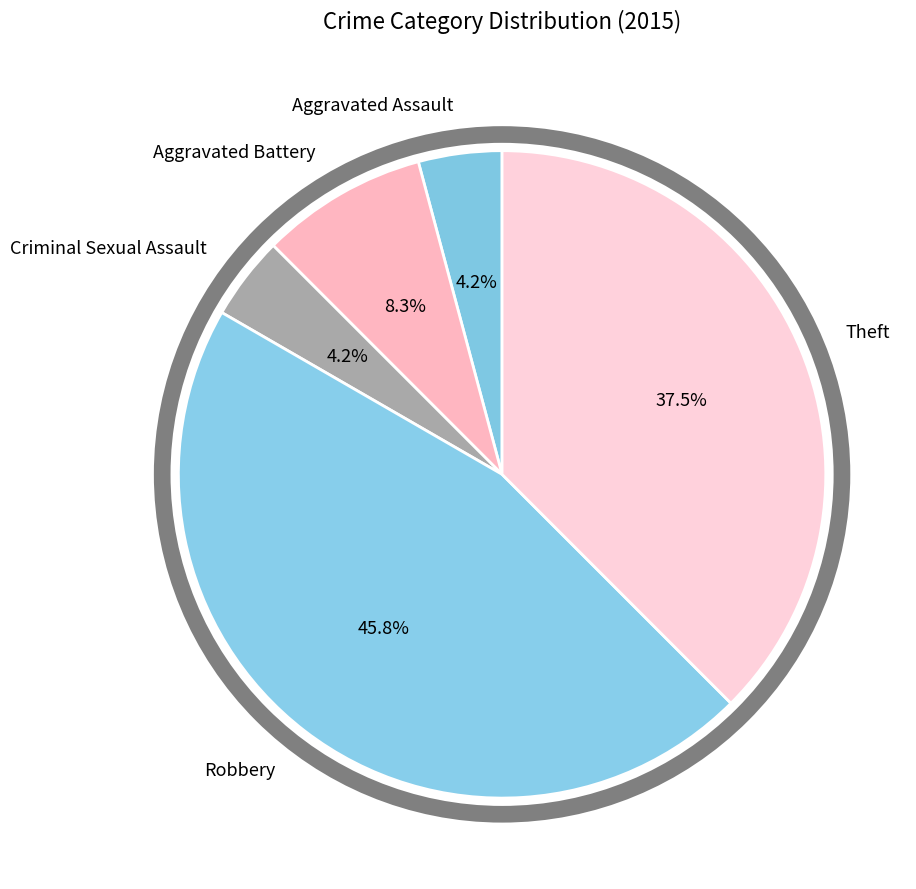

Does any single category account for the majority?

No